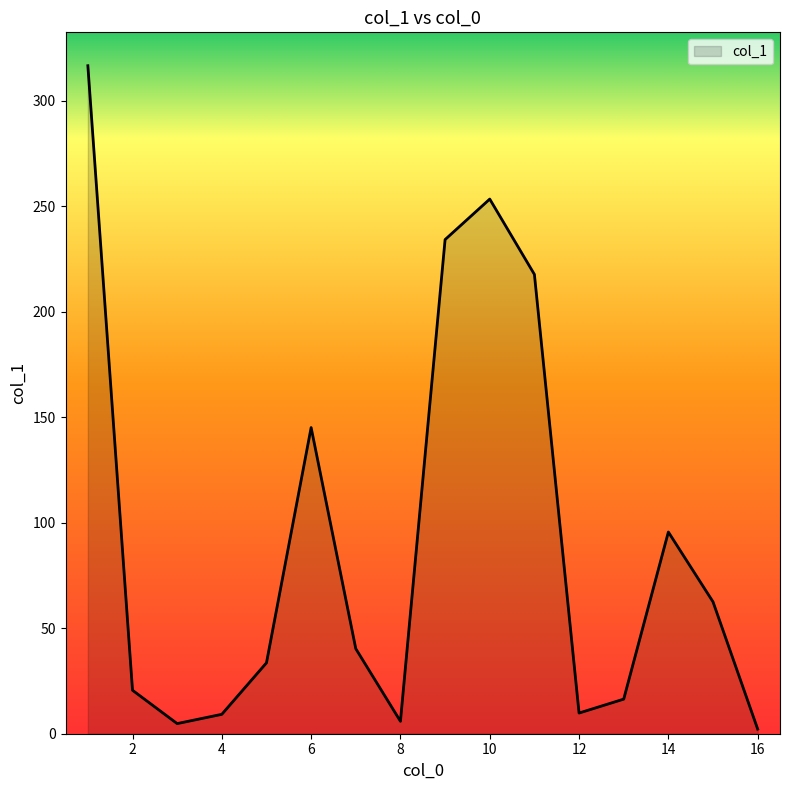

What is the difference between the maximum and minimum values?

314.4